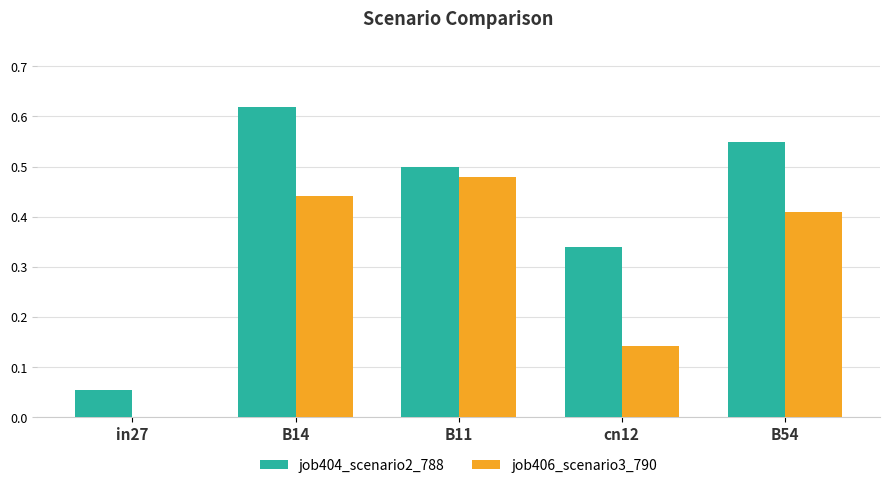

Which series changed the most between B14 and B11?

job404_scenario2_788